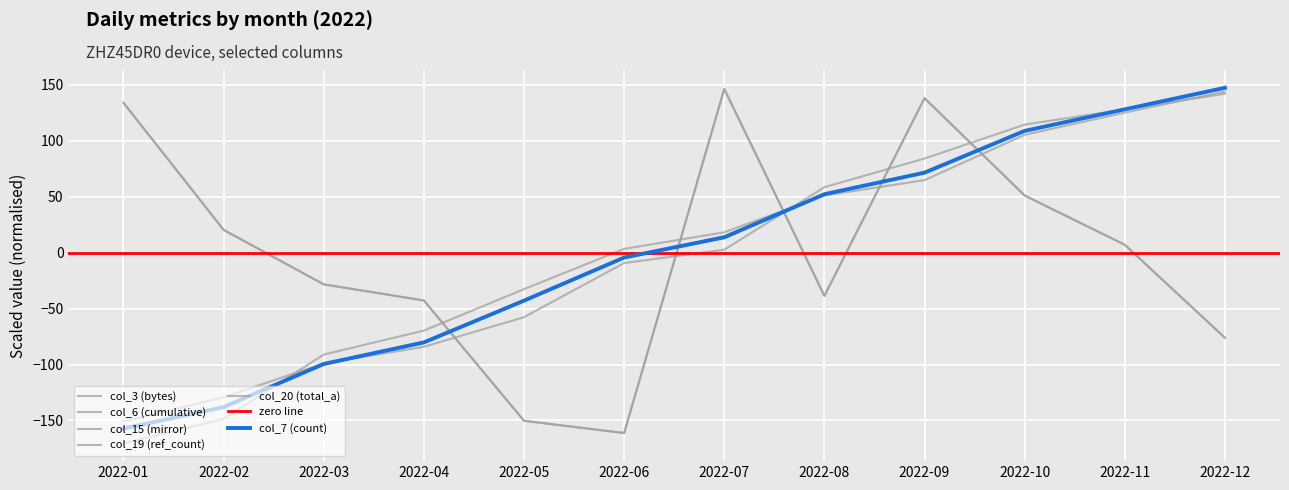

What is the total value across all series at 2022-03?

-446.2